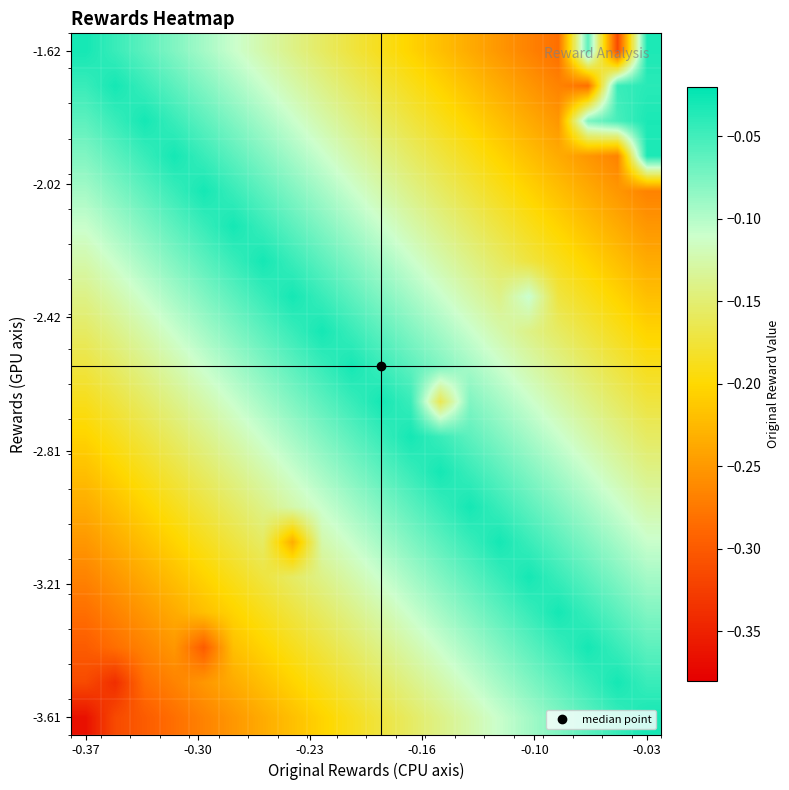

Which category has the lowest value across all series?

-0.37